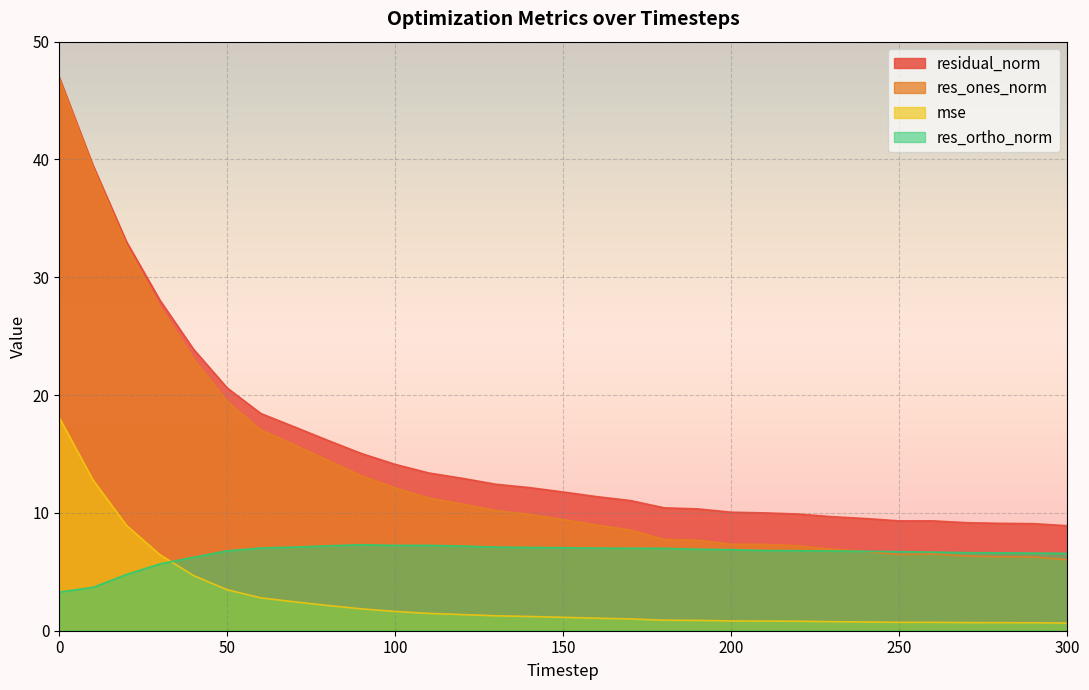

What are all the series names shown in the legend?

residual_norm, res_ones_norm, mse, res_ortho_norm